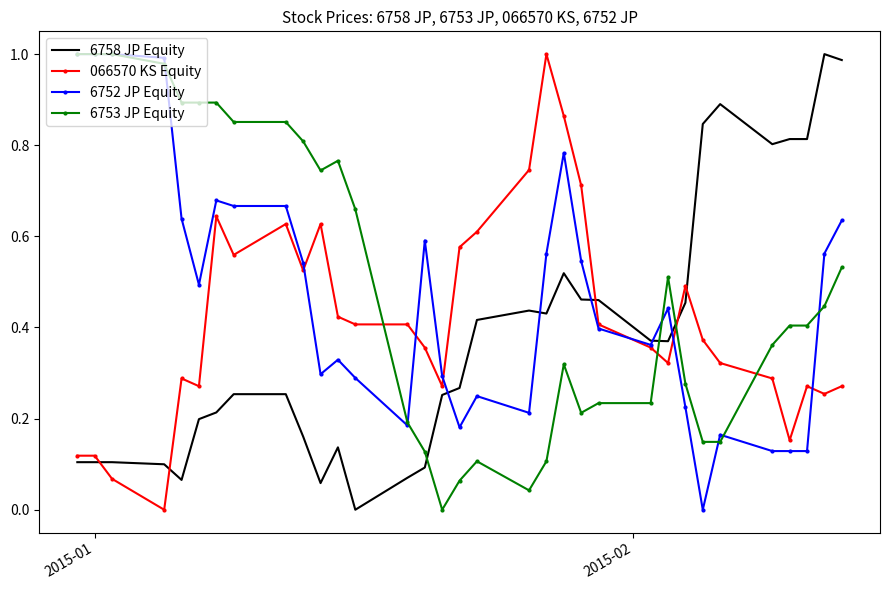

How many times do 6753 JP Equity and 066570 KS Equity cross each other?

4